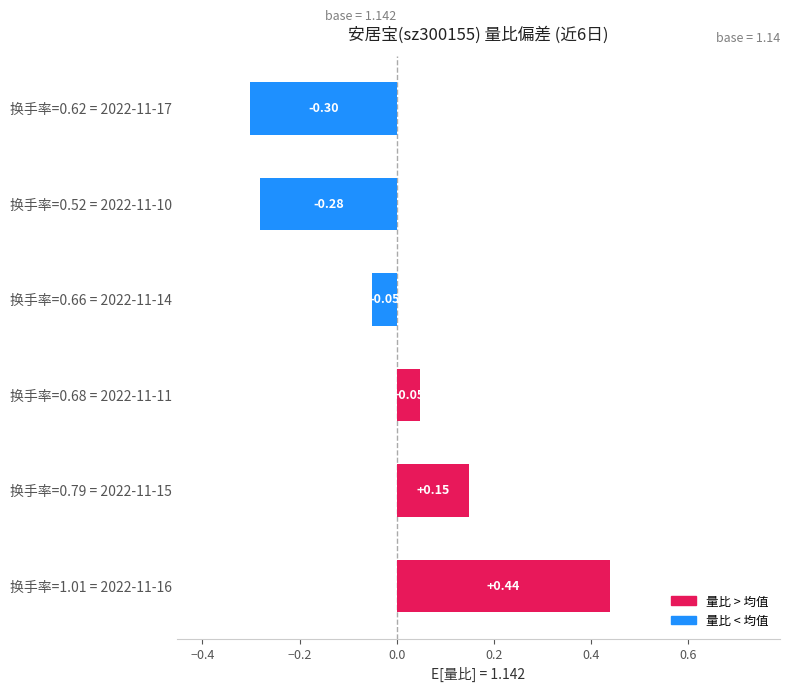

Rank the categories by value from lowest to highest.

换手率=0.62 = 2022-11-17, 换手率=0.52 = 2022-11-10, 换手率=0.66 = 2022-11-14, 换手率=0.68 = 2022-11-11, 换手率=0.79 = 2022-11-15, 换手率=1.01 = 2022-11-16